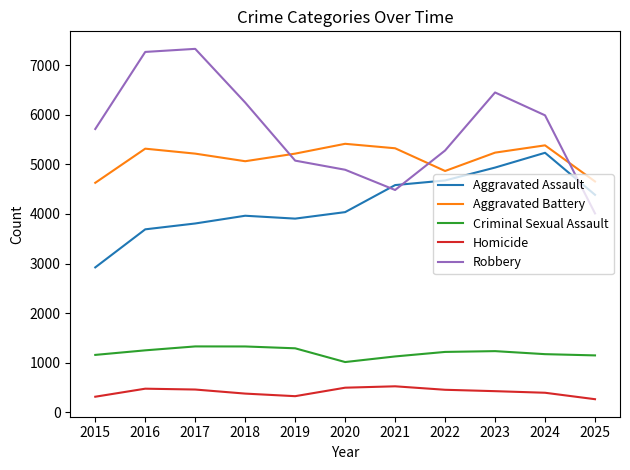

Rank the series by their maximum value, from lowest to highest.

Homicide, Criminal Sexual Assault, Aggravated Assault, Aggravated Battery, Robbery